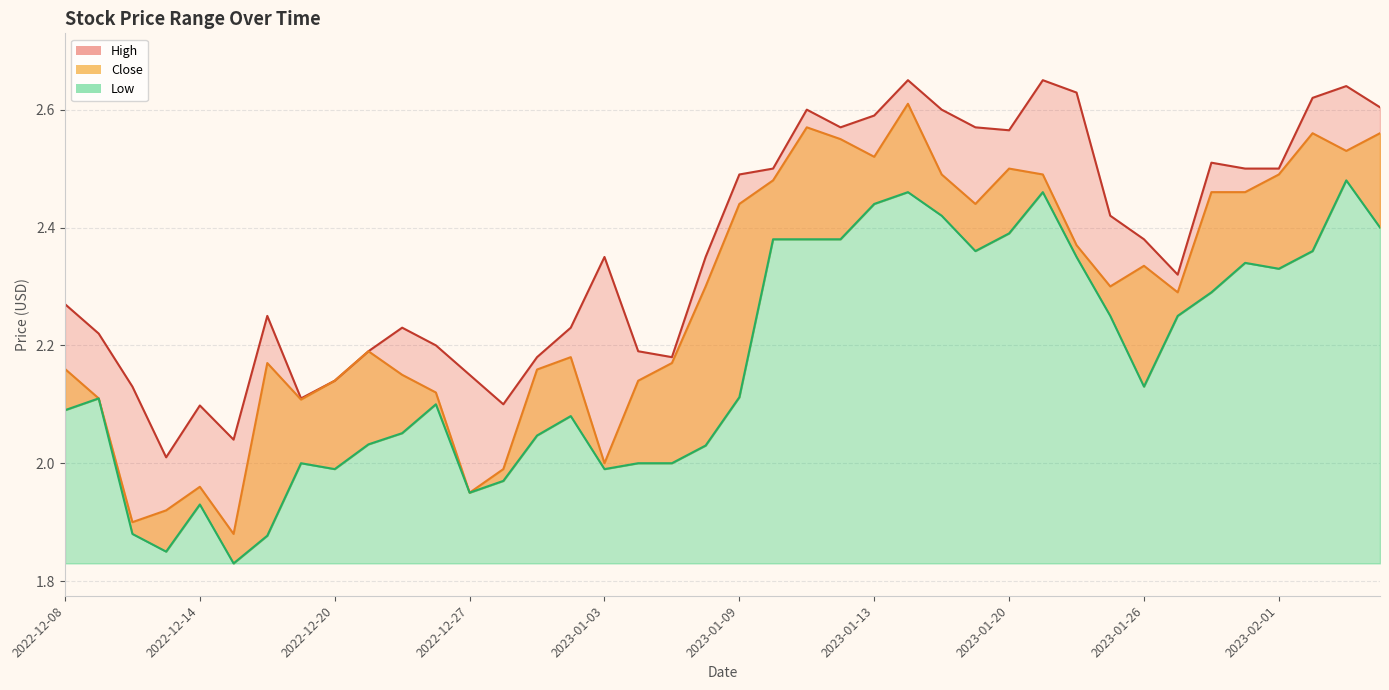

True or false: High has a value of 2.6 at 2023-01-23.

True